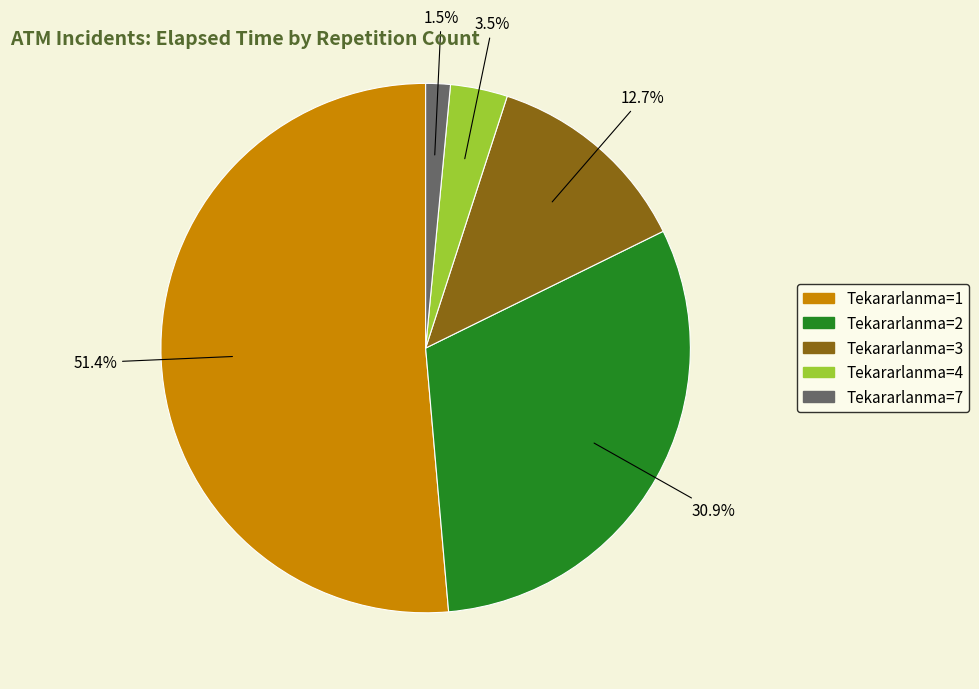

Is there any slice that represents more than half of the pie?

Yes